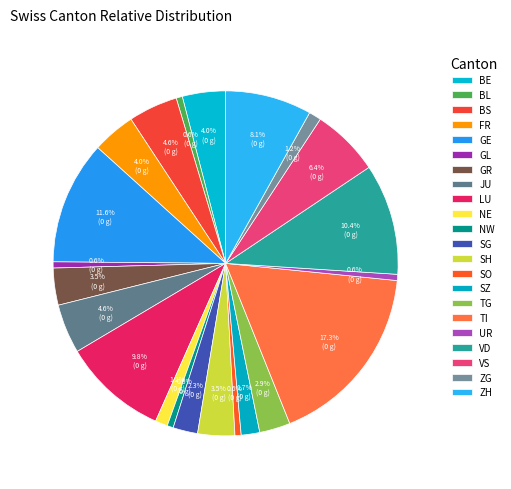

Which slice is the smallest?

BL